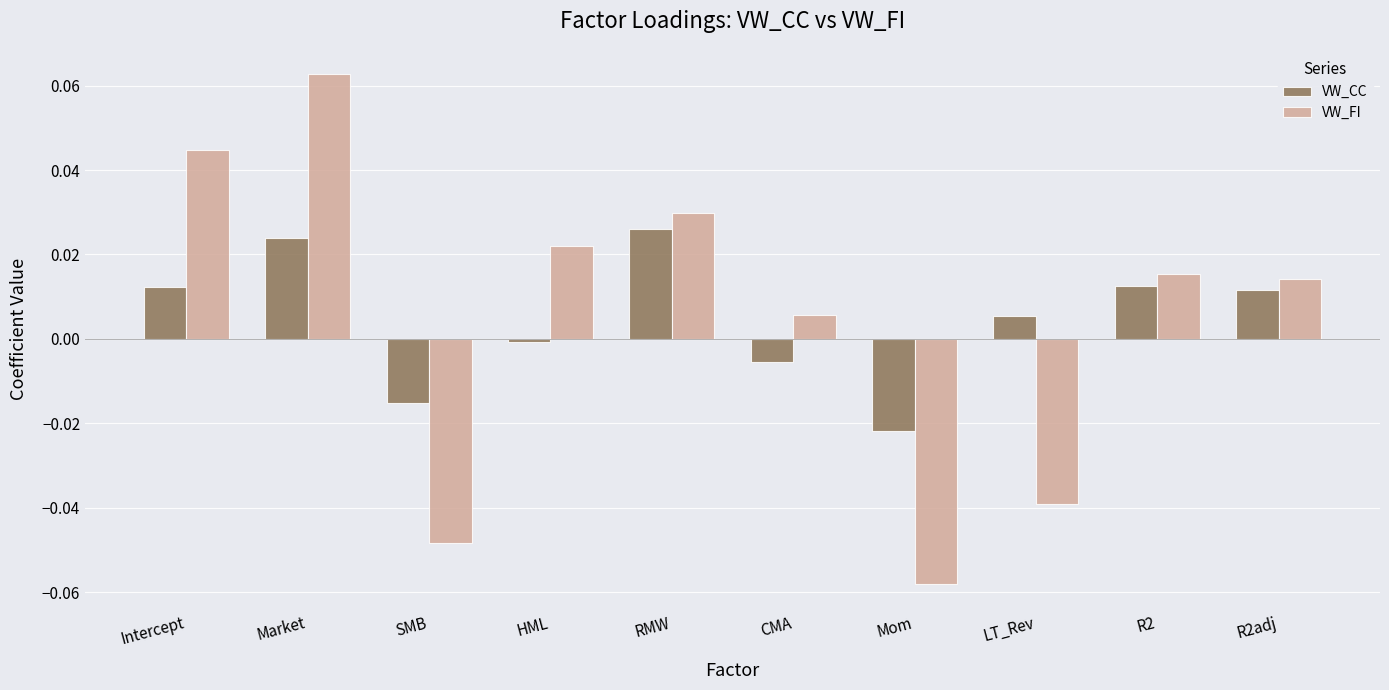

What are all the series names shown in the legend?

VW_CC, VW_FI